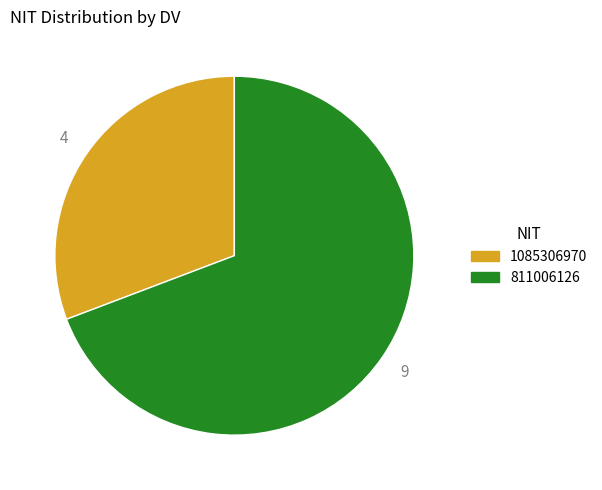

How many segments does this pie chart have?

2